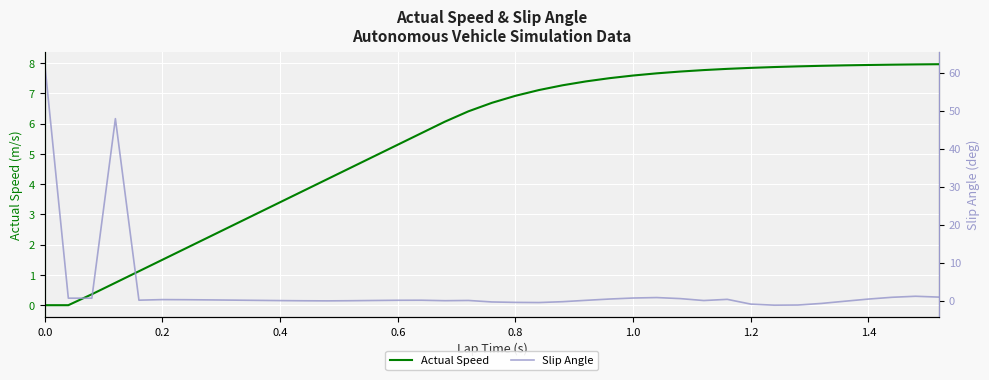

What are all the series names shown in the legend?

Actual Speed, Slip Angle